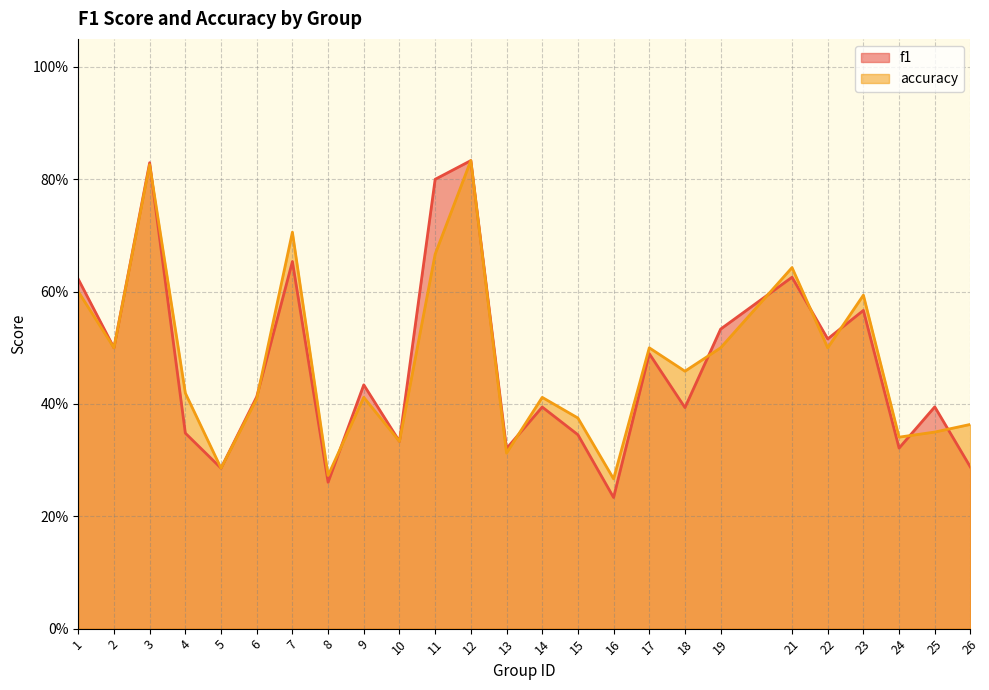

At which category is the sum across all series the highest?

12